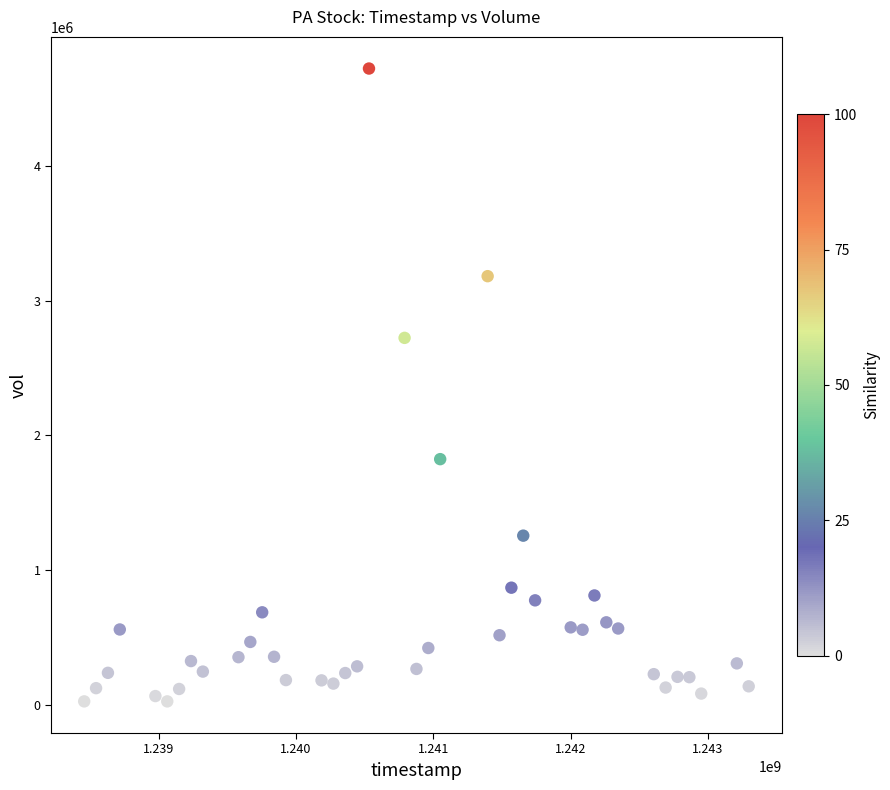

What is the range of X values (max minus min)?

4838400